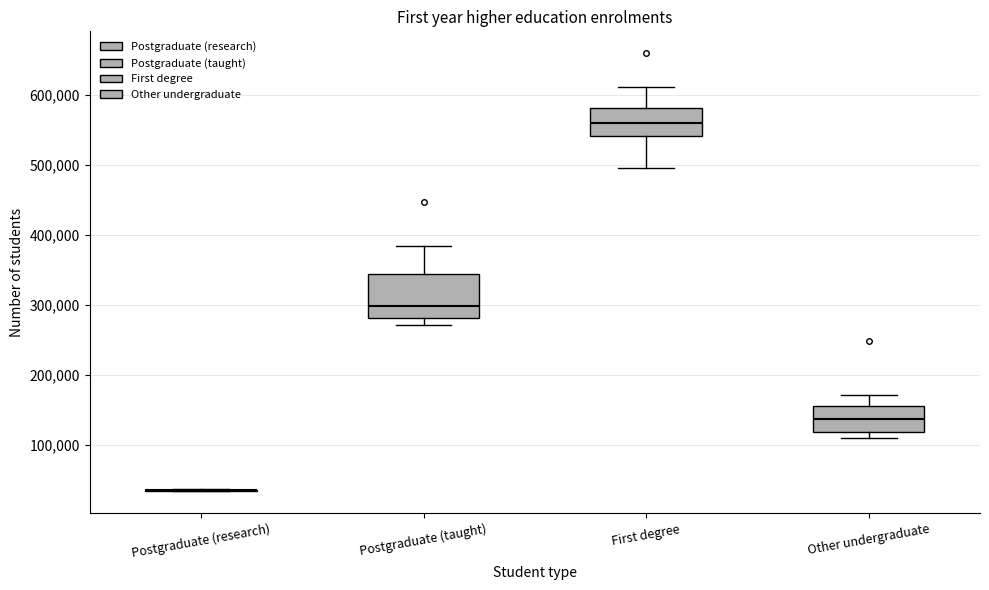

Reading left to right, transcribe this box plot: for each box, give where its median line is, the range the box spans, and where its two whiskers end, as read against the y-axis. The values are not printed on the chart, so give them approximately, as read against the axis.

Postgraduate (research): box collapsed to a line at 40000, whiskers 30000 to 40000
Postgraduate (taught): median 300000, box 280000 to 340000, whiskers 270000 to 380000
First degree: median 560000, box 540000 to 580000, whiskers 500000 to 610000
Other undergraduate: median 140000, box 120000 to 160000, whiskers 110000 to 170000